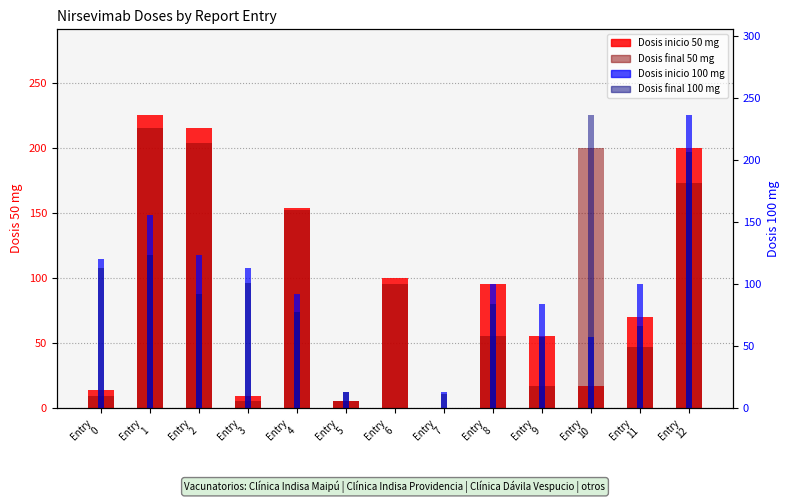

True or false: Dosis final 50 mg has a value of 281 at Entry
2.

False